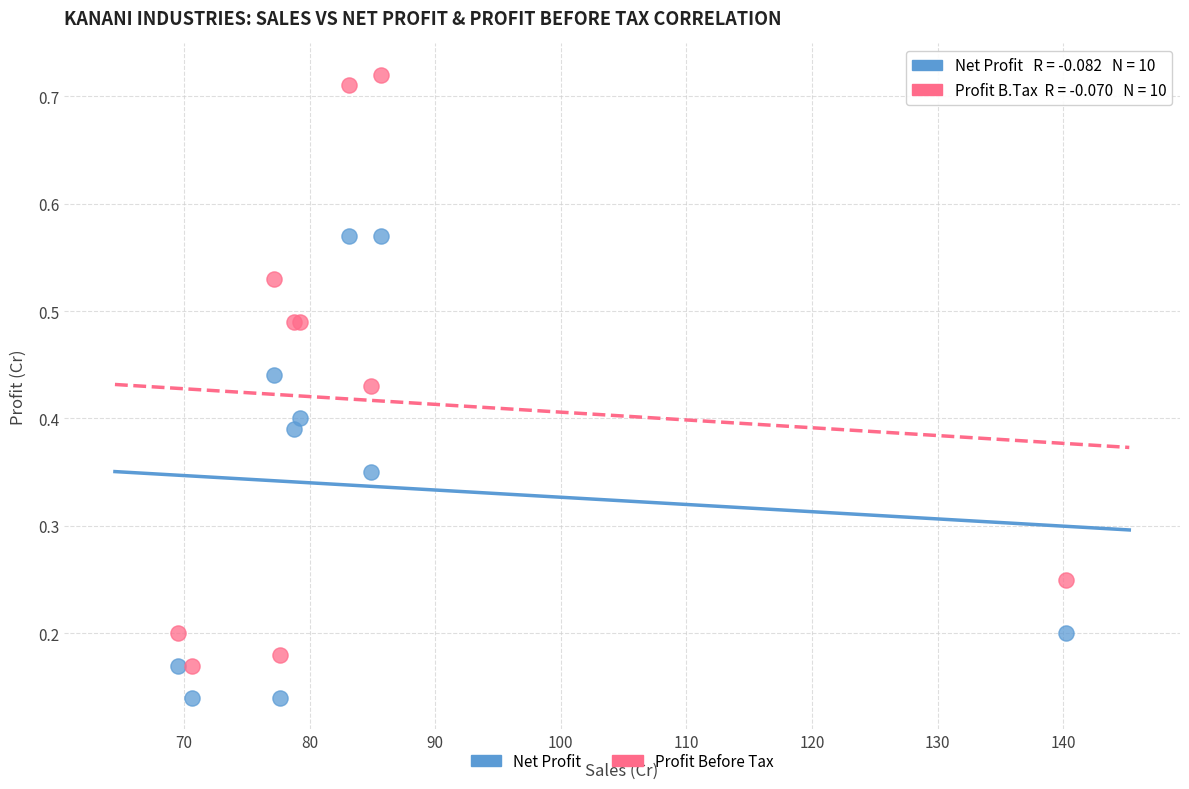

Which series contains the lowest Y value?

Net Profit